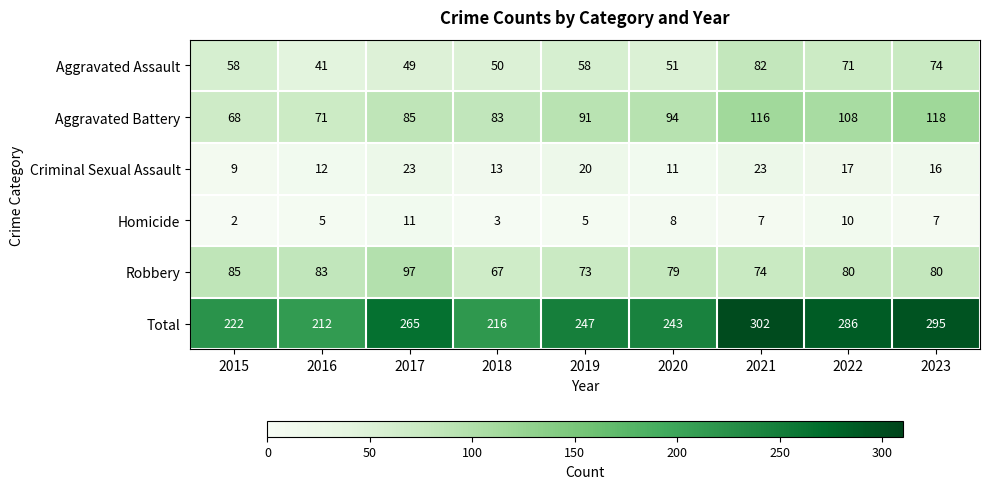

What is the approximate value of Aggravated Battery at 2020?

94